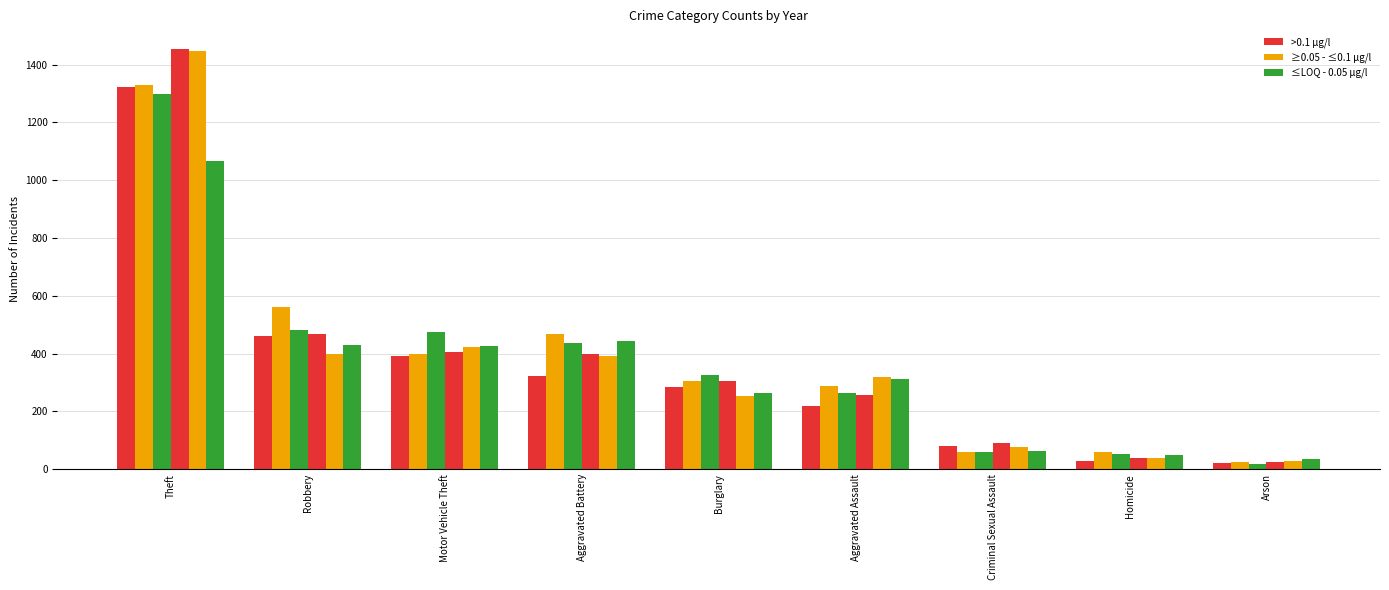

The value of 2019 at Robbery is 570. True or false?

False